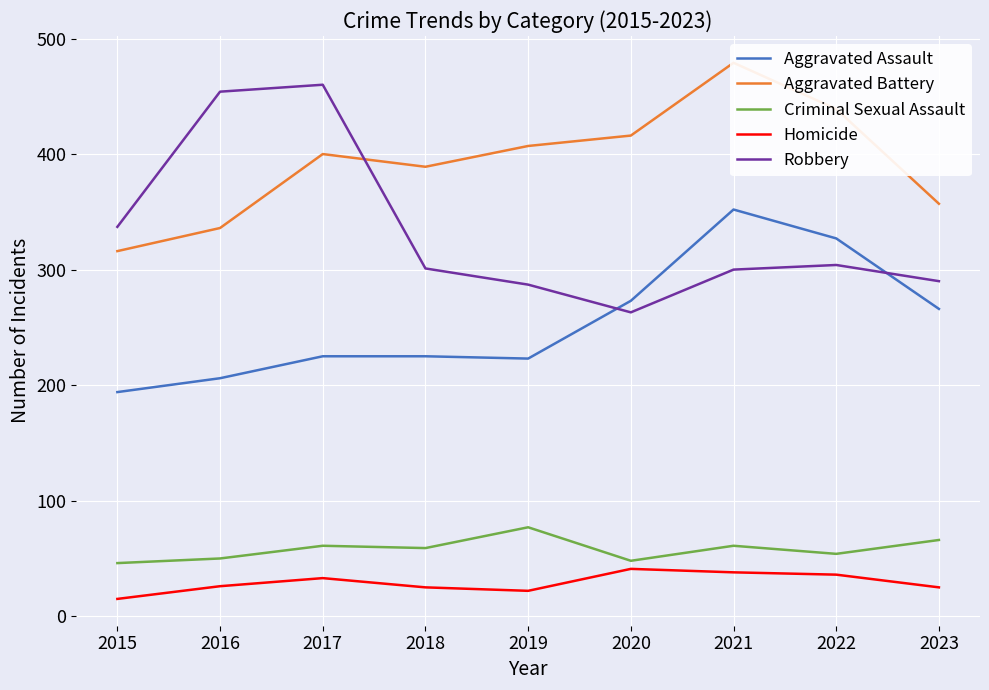

At which category is the sum across all series the highest?

2021